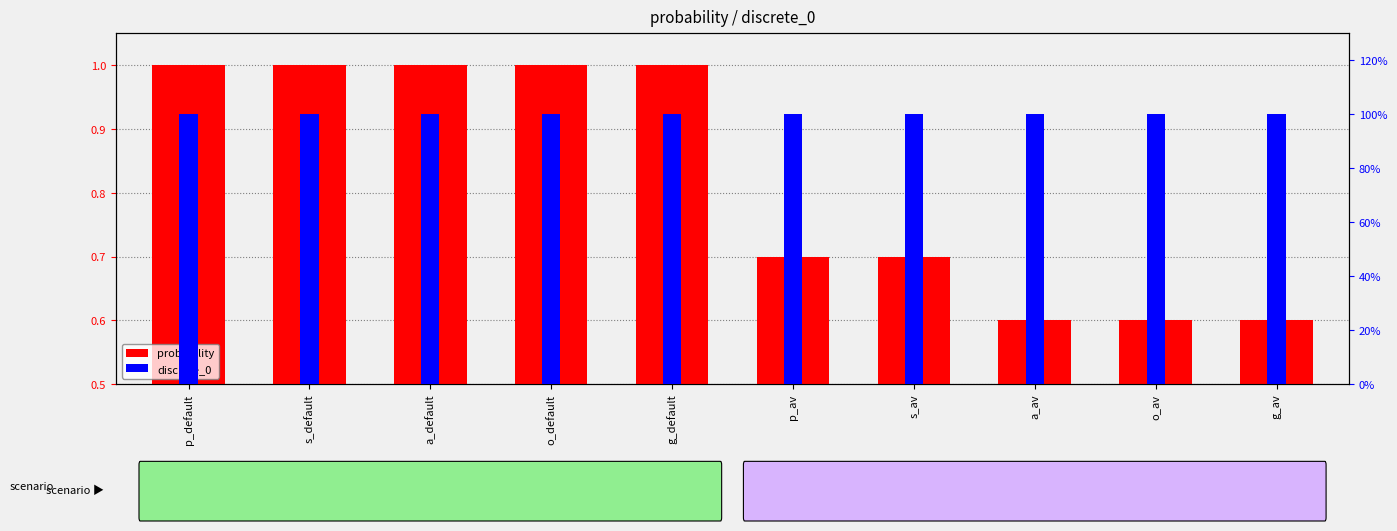

Is it true that probability equals 1.0 at g_default?

True